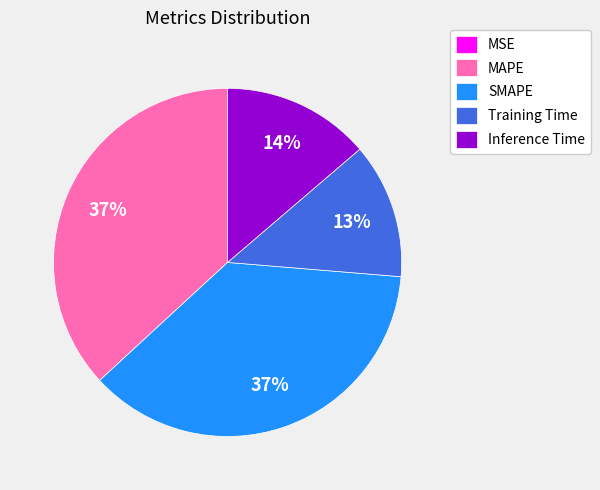

Does Training Time represent more than half of the total?

No